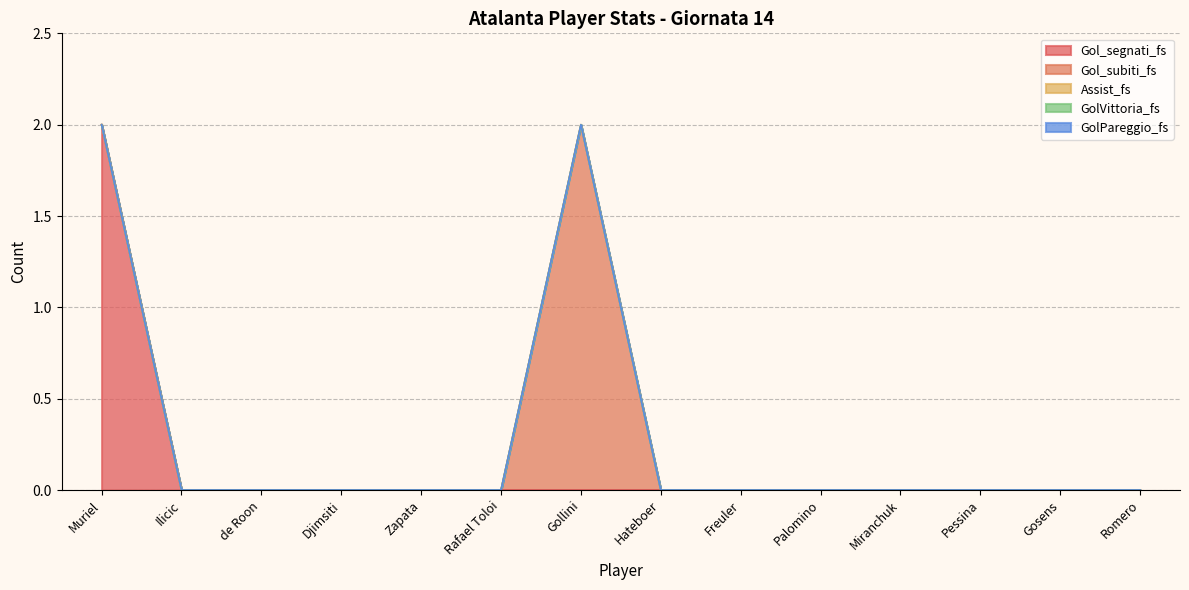

Which category has the lowest value across all series?

Ilicic